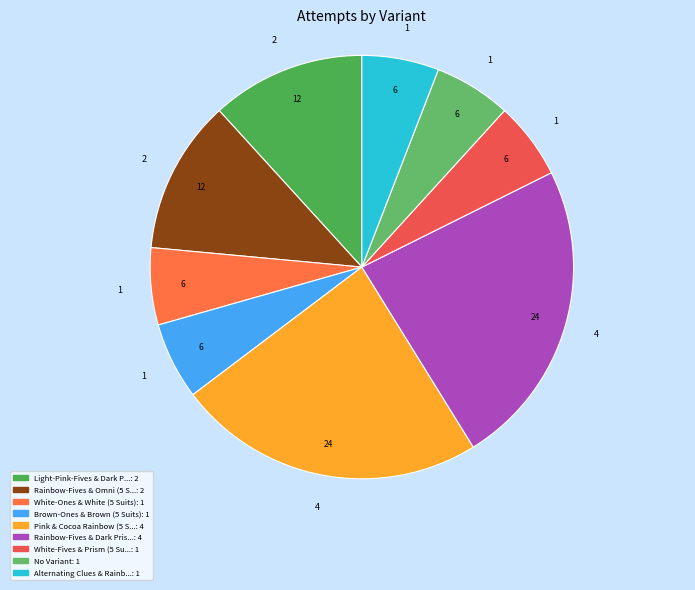

How many slices are in this pie chart?

9